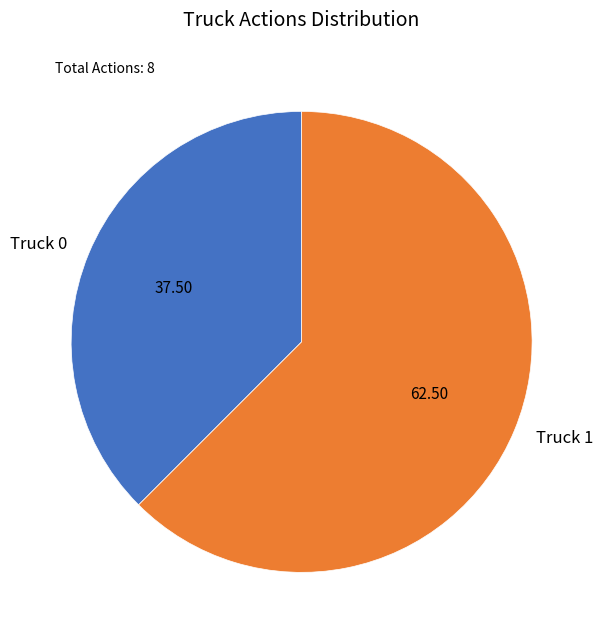

Rank the categories by value from highest to lowest.

Truck 1, Truck 0